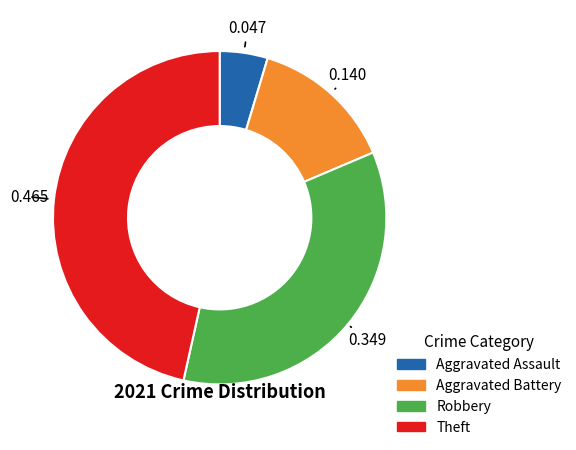

True or false: Robbery accounts for 35% of the total.

True